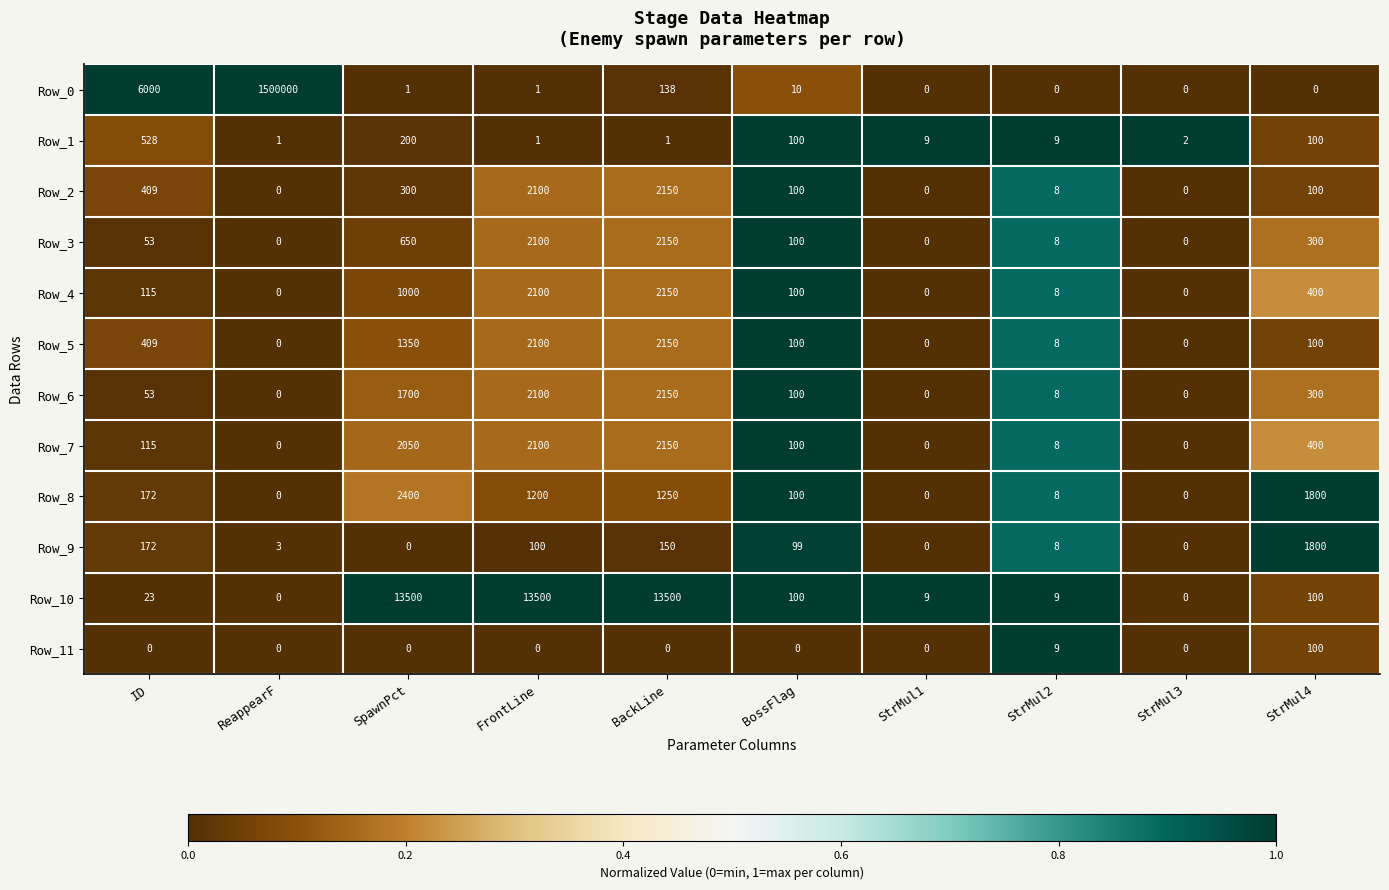

At which category is the sum across all series the highest?

ReappearF